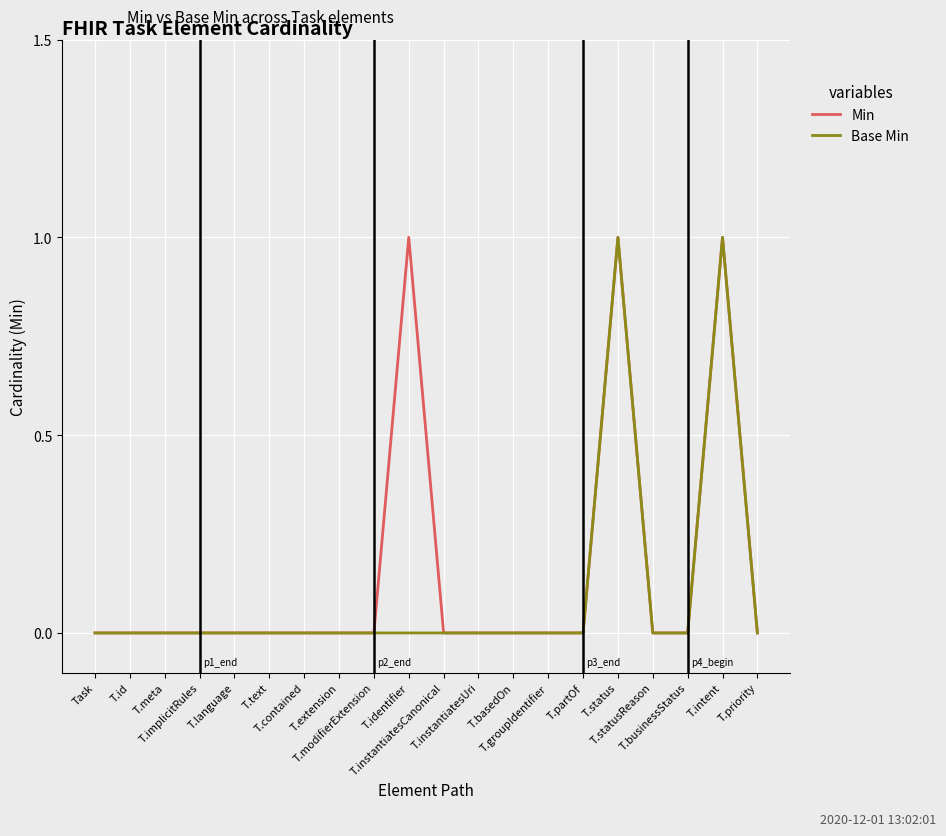

What are all the series names shown in the legend?

Min, Base Min